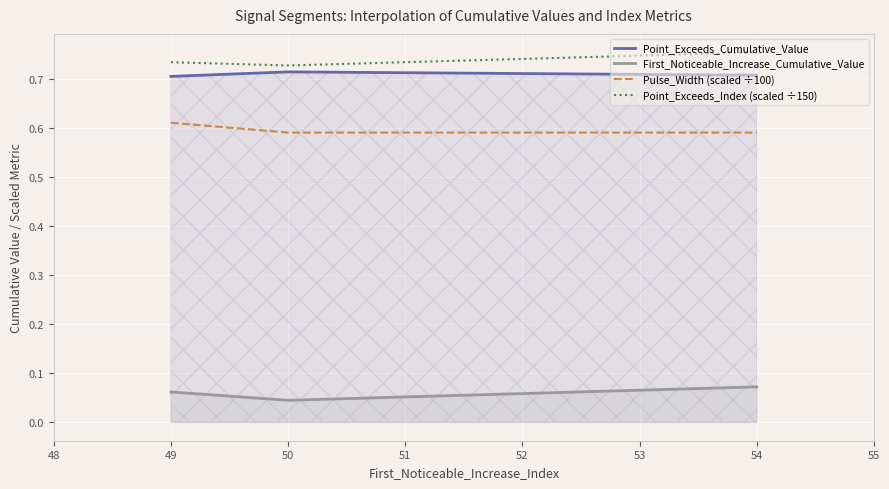

Which category has the highest value in the Point_Exceeds_Cumulative_Value series?

50